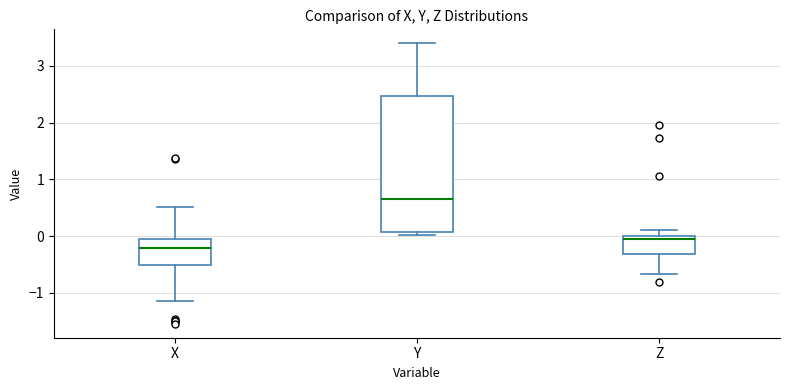

Reading left to right, read every box against the y-axis: the position of its median line, the range the box covers, and the ends of its whiskers. The values are not printed on the chart, so give them approximately, as read against the axis.

X: median -0.2, box -0.5 to 0.0, whiskers -1.1 to 0.5
Y: median 0.7, box 0.1 to 2.5, whiskers 0.0 to 3.4
Z: median 0.0 (just below the box's upper edge), box -0.3 to 0.0, whiskers -0.7 to 0.1